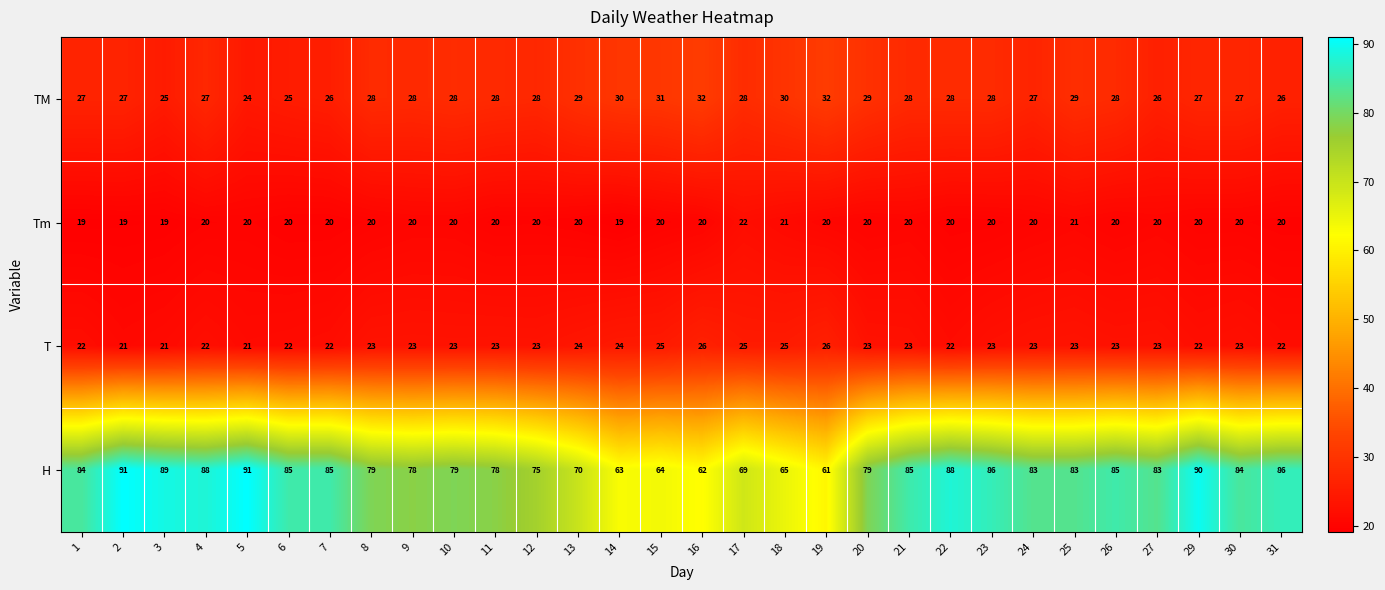

Which series has the largest total across all categories?

H